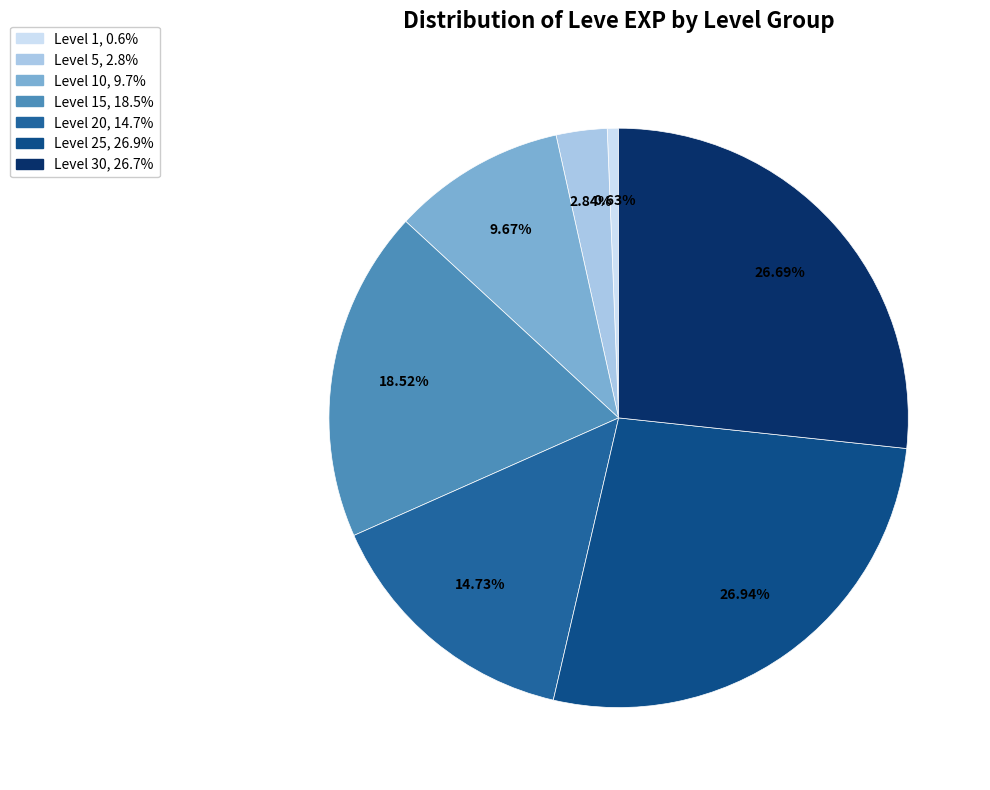

How many segments does this pie chart have?

7